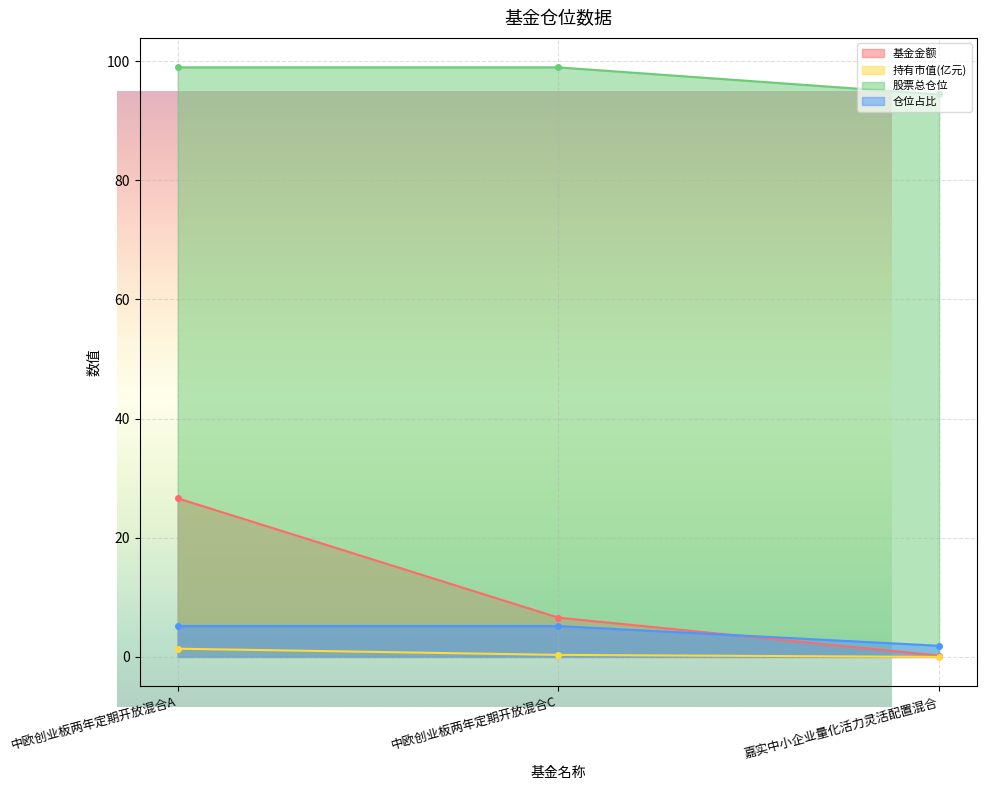

How many lines are shown in the chart?

4